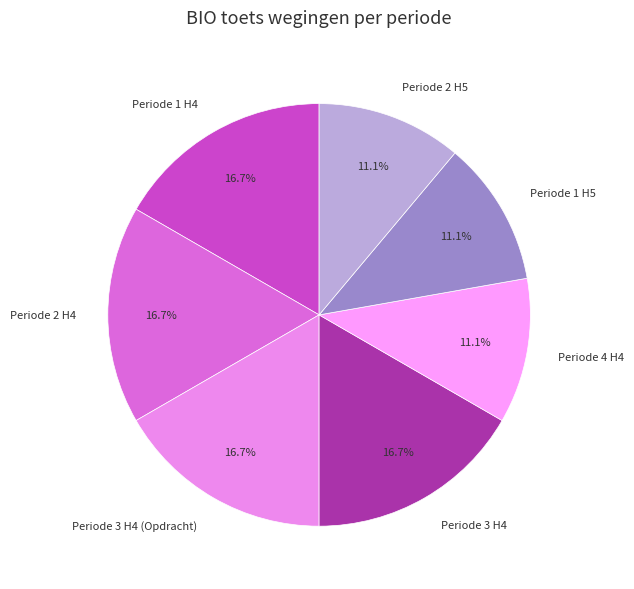

To the nearest percent, what percentage of the pie is Periode 2 H5?

11%